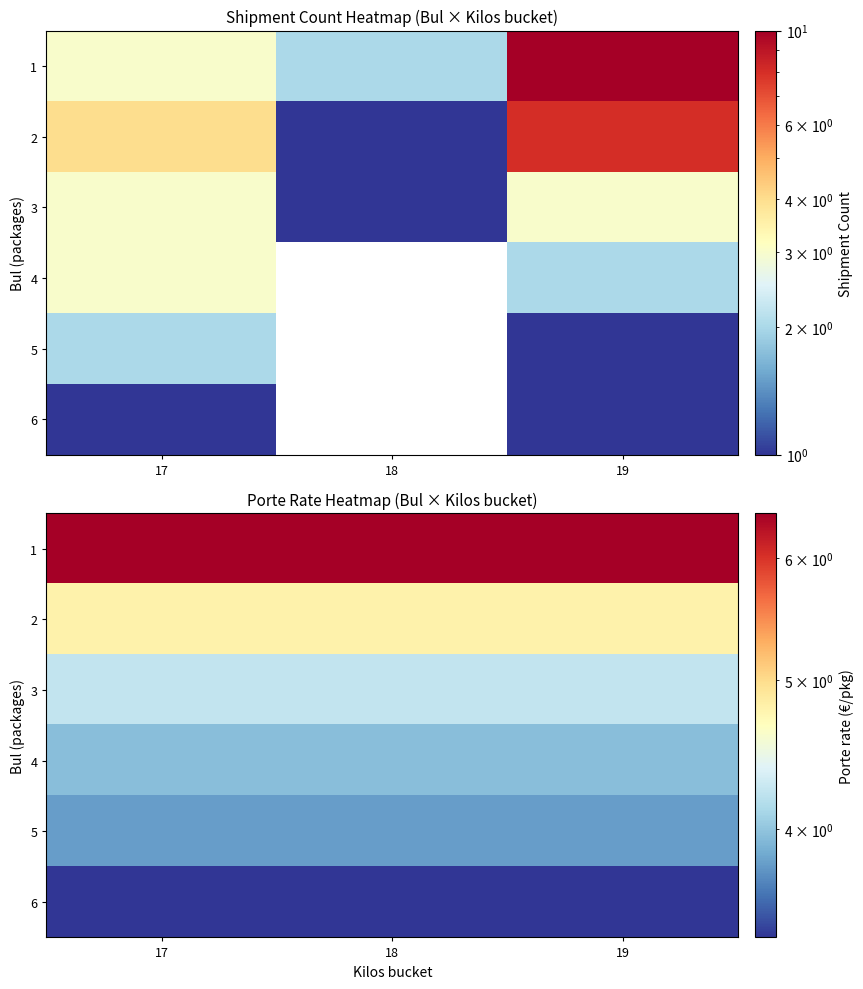

At which category is the sum across all series the highest?

17